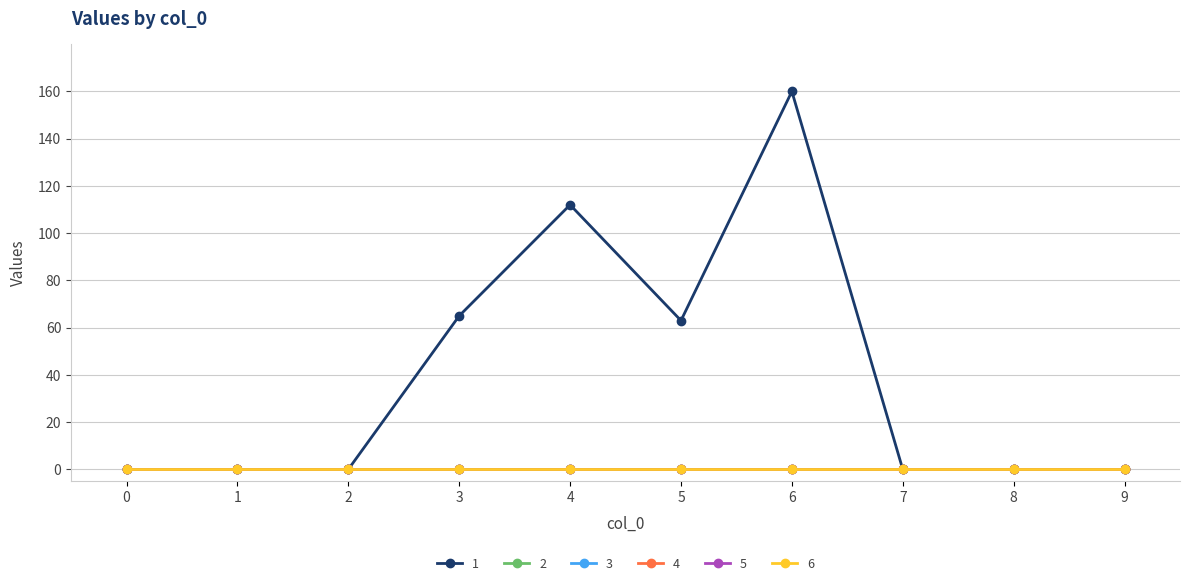

Does the chart have visible grid lines?

Yes